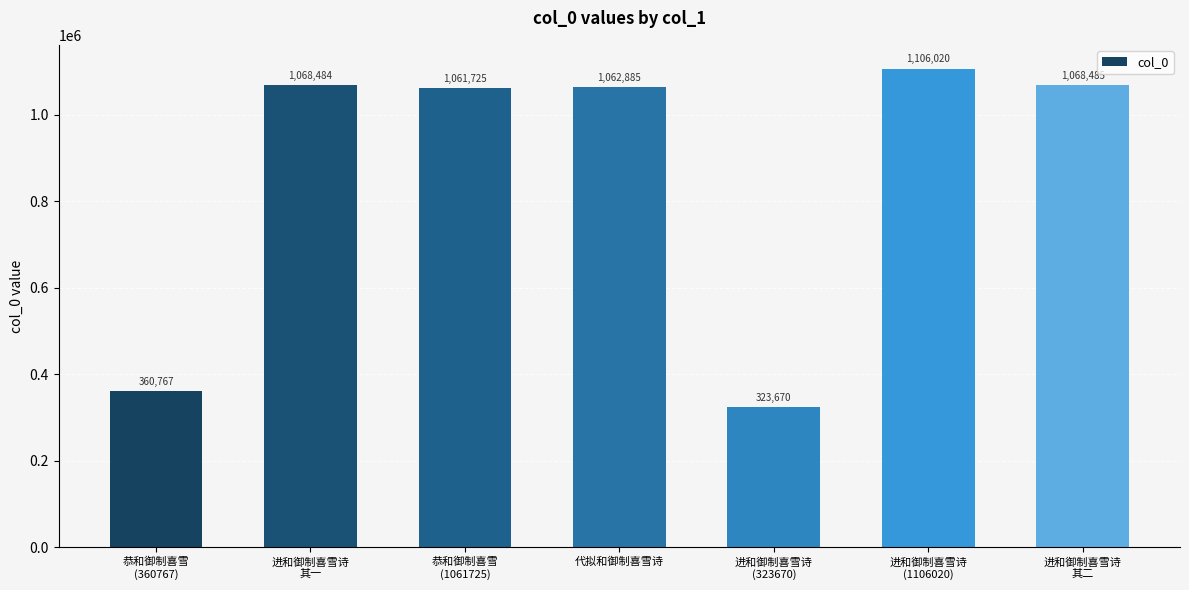

How many data points does each series have?

7